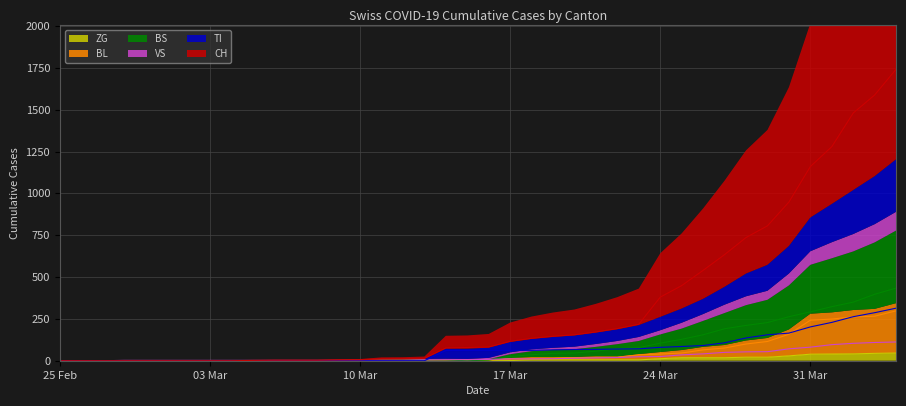

List the series in order of their peak value, highest first.

CH, BS, TI, BL, VS, ZG